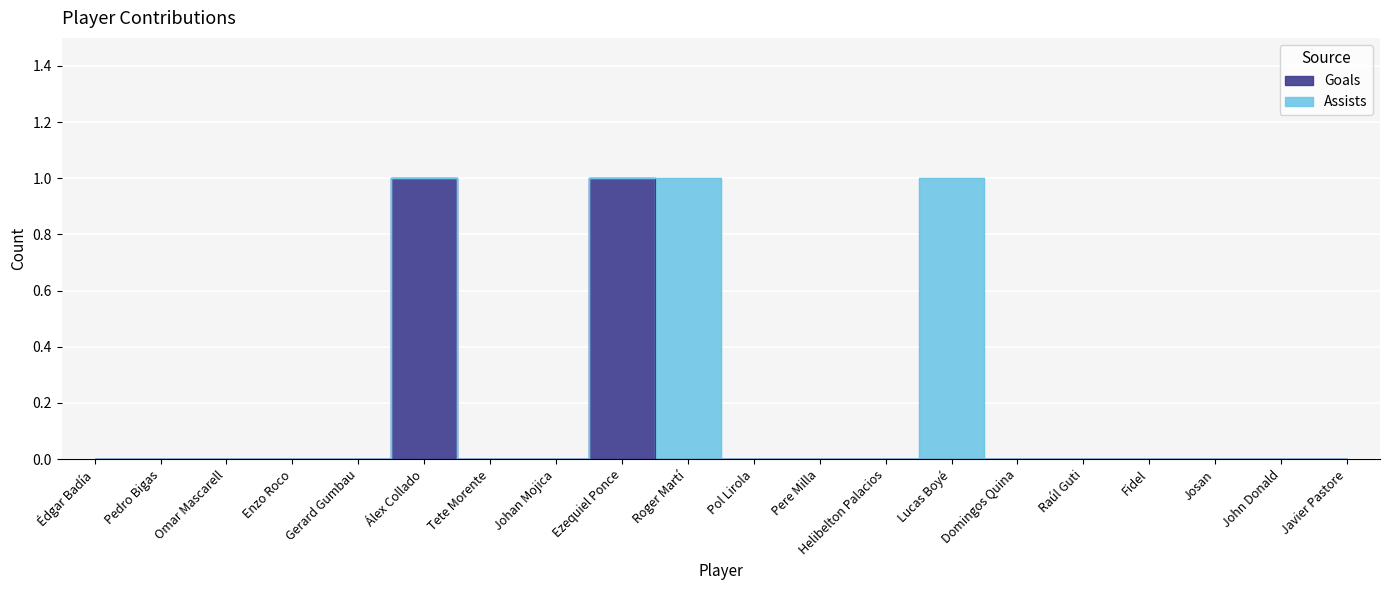

What position from the left is Gerard Gumbau?

5